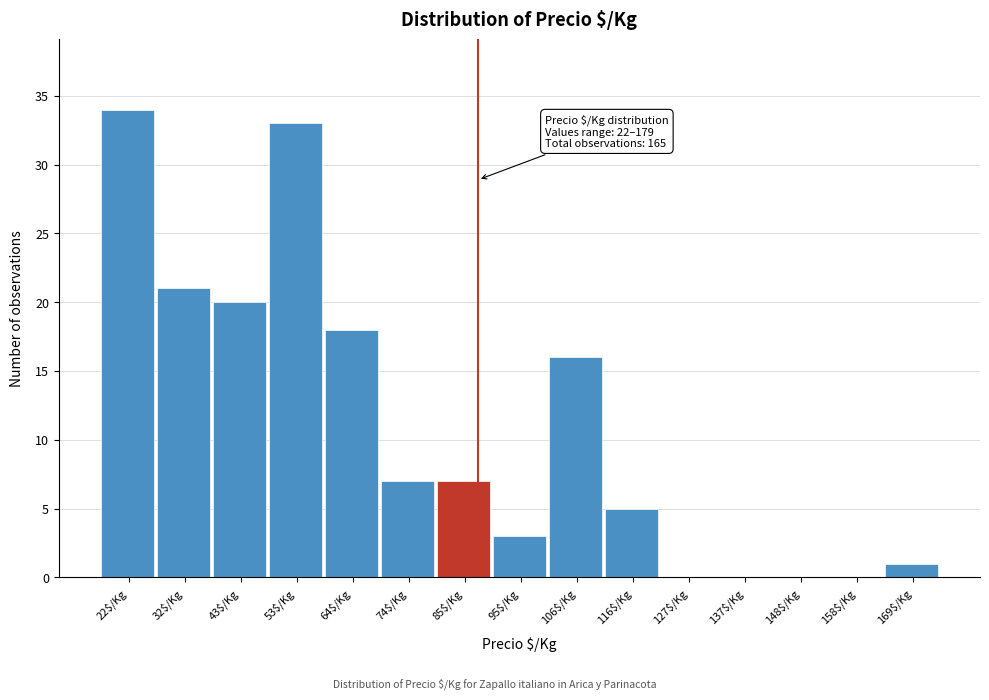

The value at 158$/Kg is 0. True or false?

True